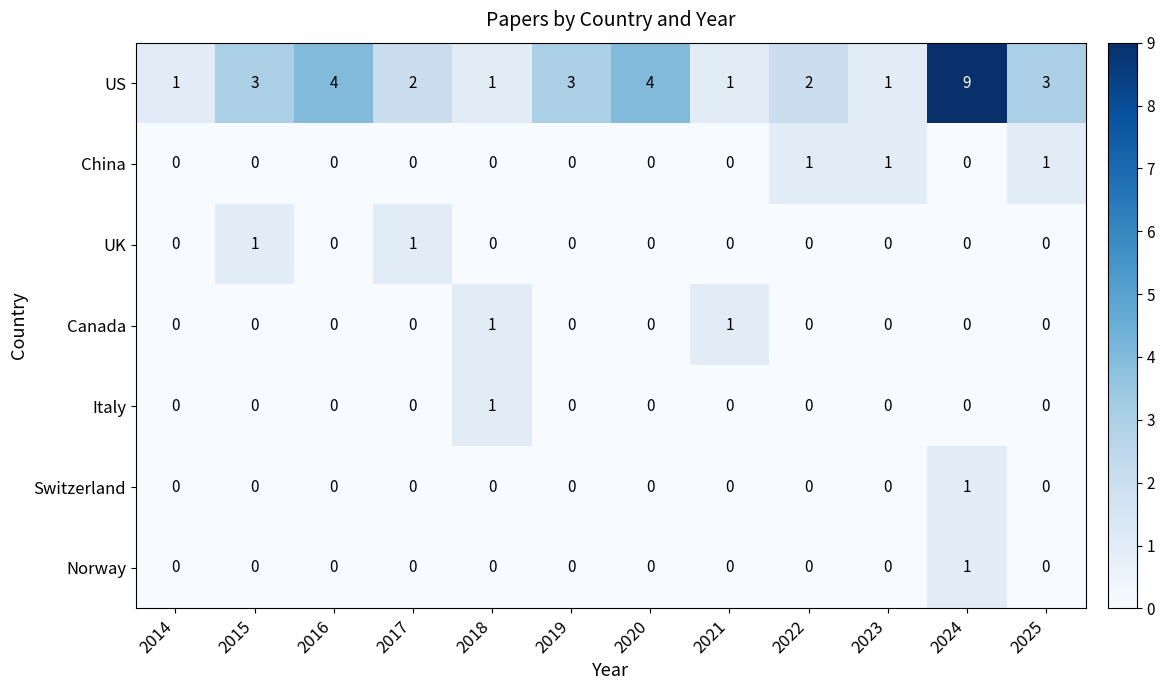

How many Canada values are between 0 and 1?

12